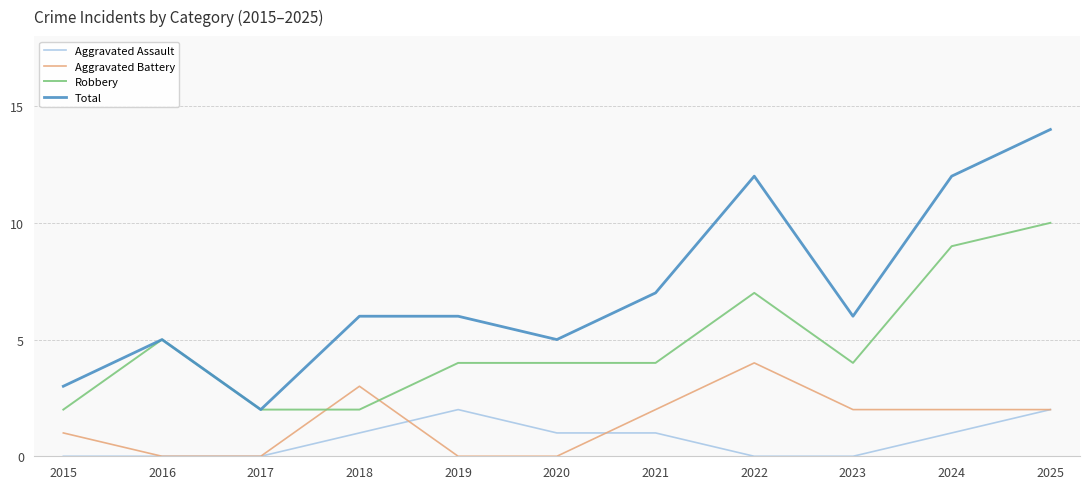

How many values in the Aggravated Battery series are below 2?

5